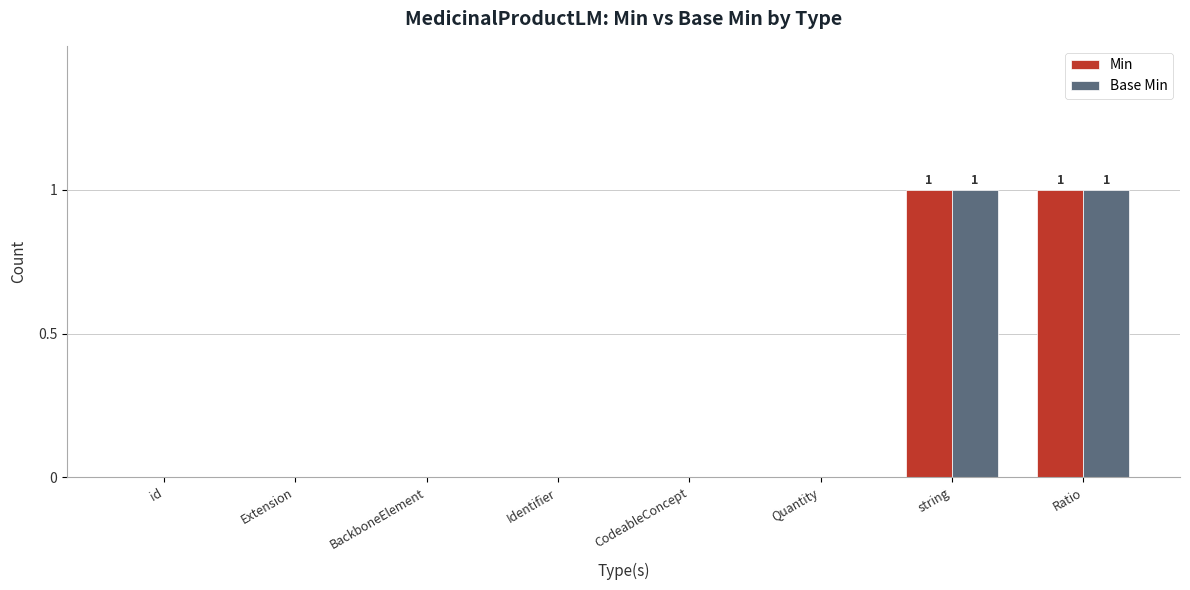

Is it true that Min equals 2 at string?

False